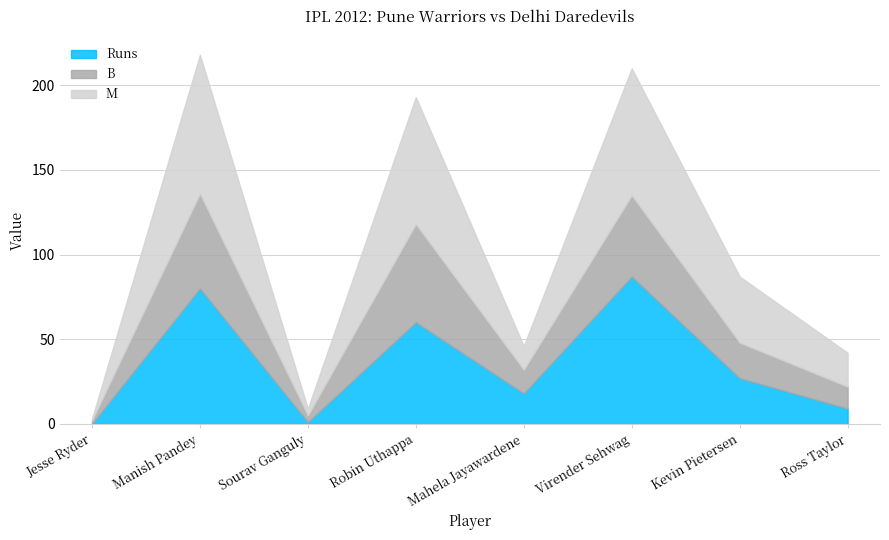

What is the label of the 7th point from the right?

Manish Pandey